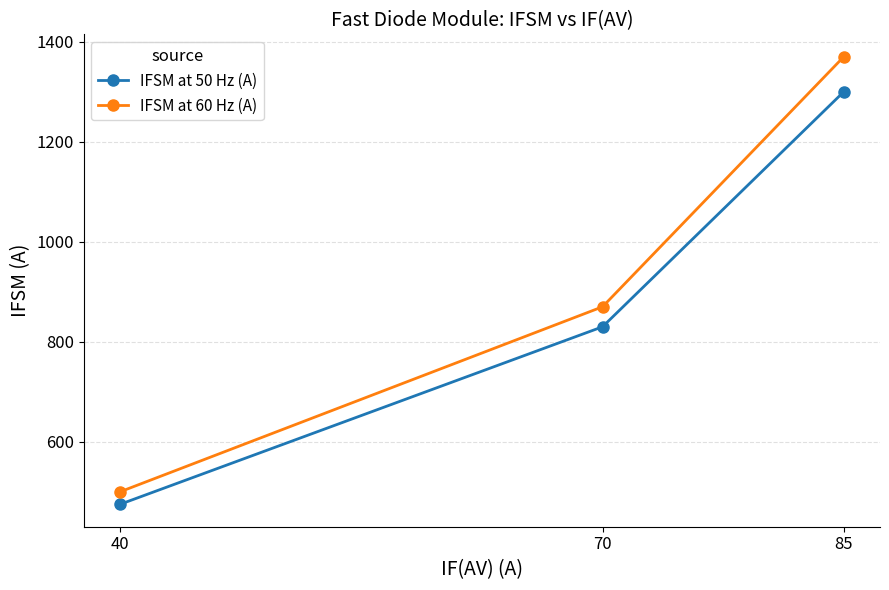

Is it true that IFSM at 50 Hz (A) equals 709 at 40?

False